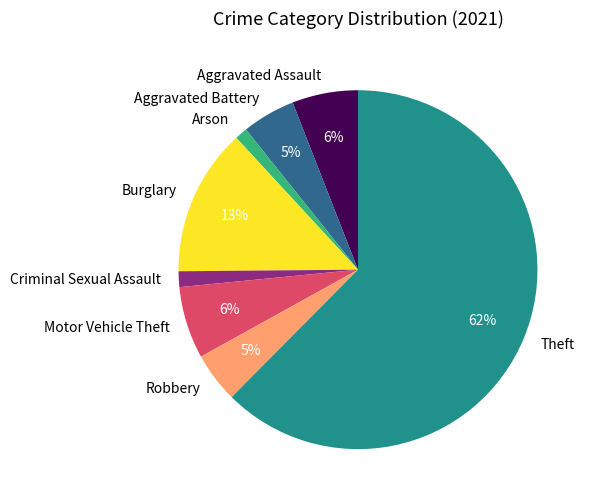

To the nearest percent, what percentage of the pie is Arson?

1%